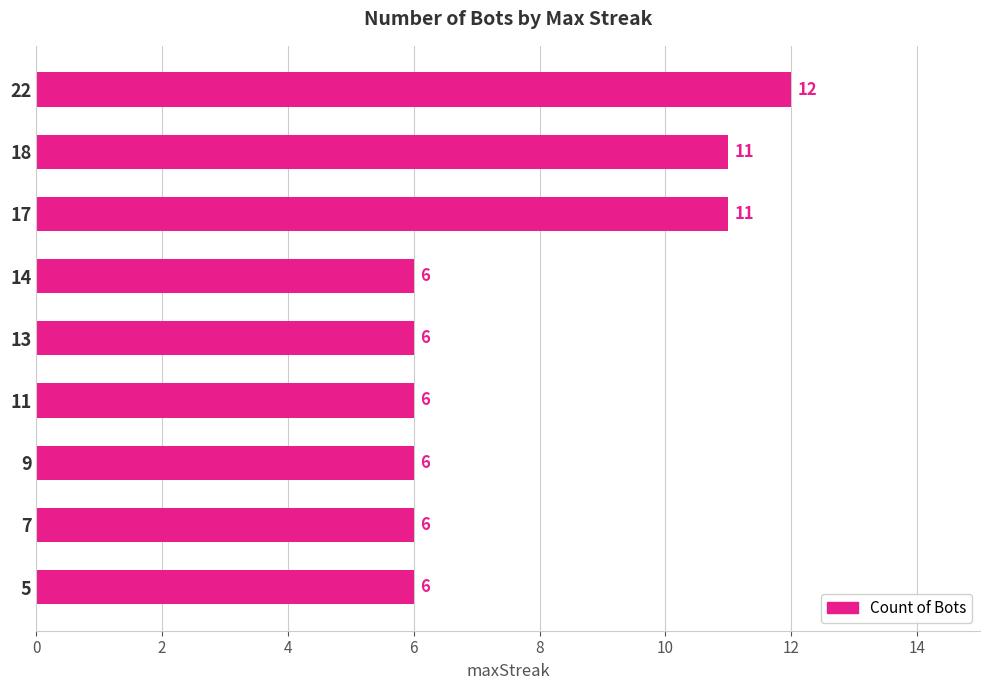

What is the maximum value shown in the chart?

12